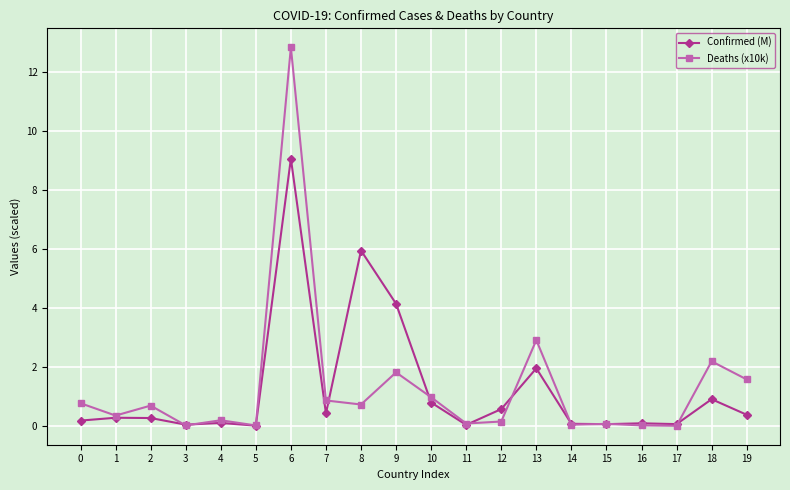

What is the greatest value displayed?

12.9